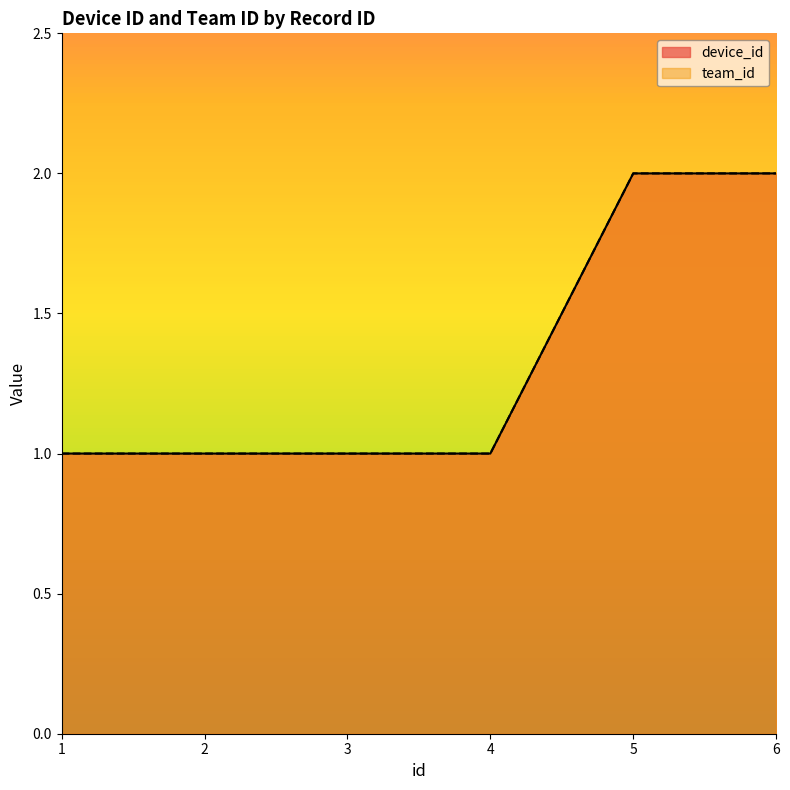

Which category has the lowest value in the device_id series?

1